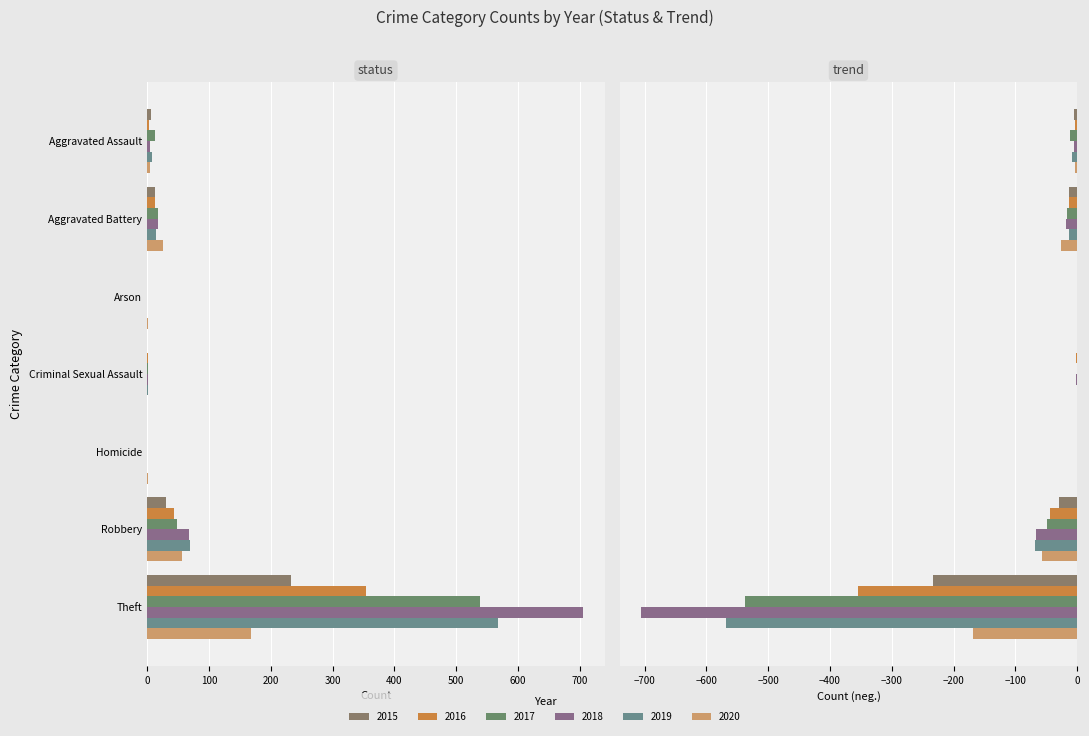

Reading left to right, transcribe all the data shown in this chart.

2015: Aggravated Assault=6	Aggravated Battery=13	Arson=0	Criminal Sexual Assault=0	Homicide=0	Robbery=30	Theft=233
2016: Aggravated Assault=3	Aggravated Battery=13	Arson=0	Criminal Sexual Assault=2	Homicide=0	Robbery=44	Theft=354
2017: Aggravated Assault=12	Aggravated Battery=17	Arson=0	Criminal Sexual Assault=1	Homicide=0	Robbery=49	Theft=538
2018: Aggravated Assault=5	Aggravated Battery=18	Arson=0	Criminal Sexual Assault=2	Homicide=0	Robbery=67	Theft=705
2019: Aggravated Assault=8	Aggravated Battery=14	Arson=0	Criminal Sexual Assault=1	Homicide=0	Robbery=69	Theft=568
2020: Aggravated Assault=4	Aggravated Battery=26	Arson=1	Criminal Sexual Assault=0	Homicide=1	Robbery=57	Theft=168